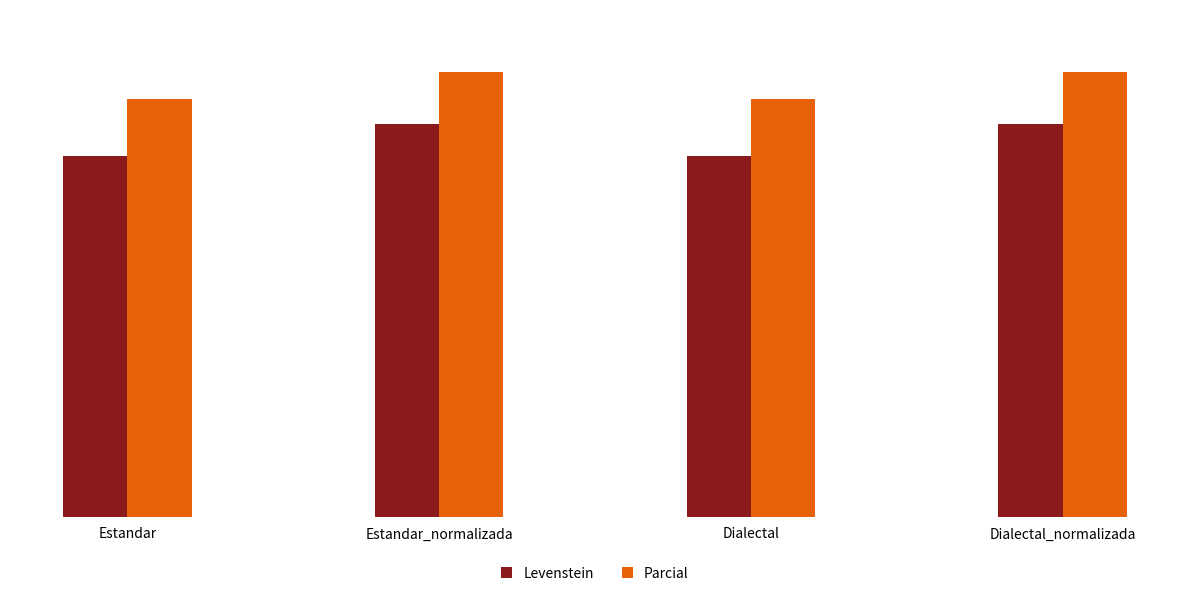

Is it true that Parcial equals 87.6 at Dialectal_normalizada?

True